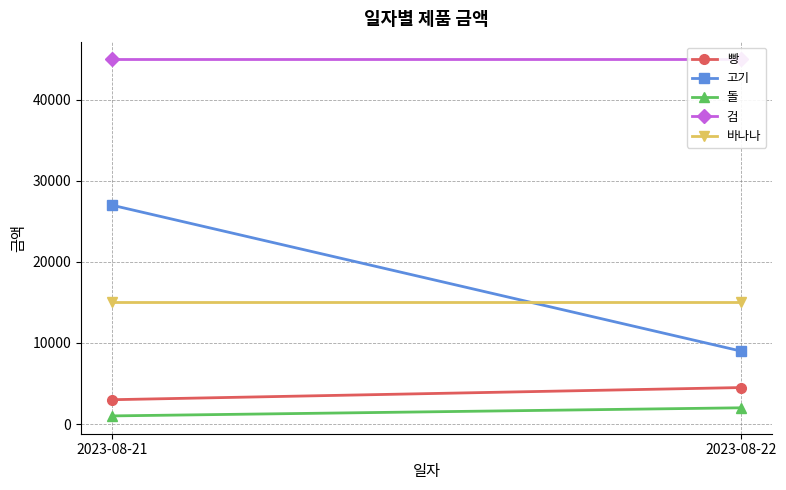

Which series has the largest range (max minus min)?

고기